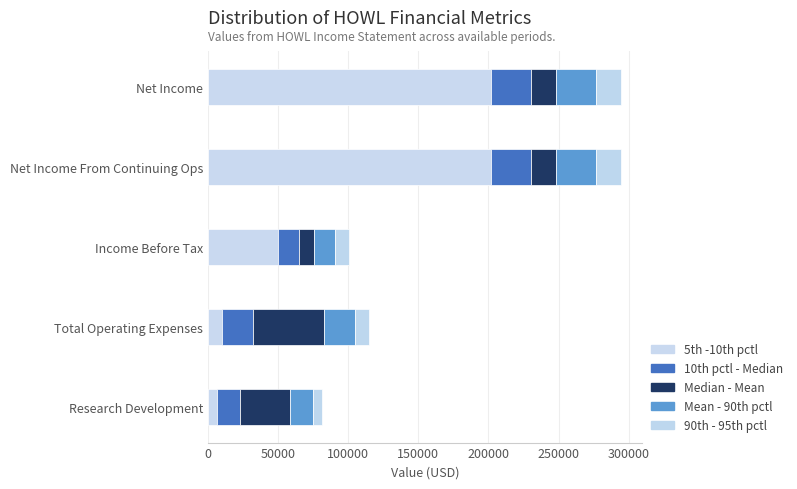

How many data points in 5th -10th pctl are less than 50000?

2